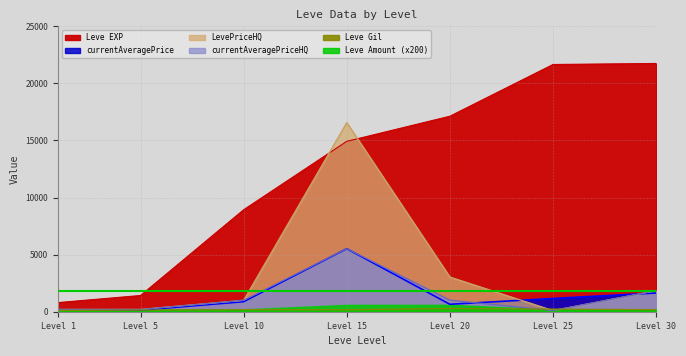

At which category does LevePriceHQ reach its first local valley?

Level 25